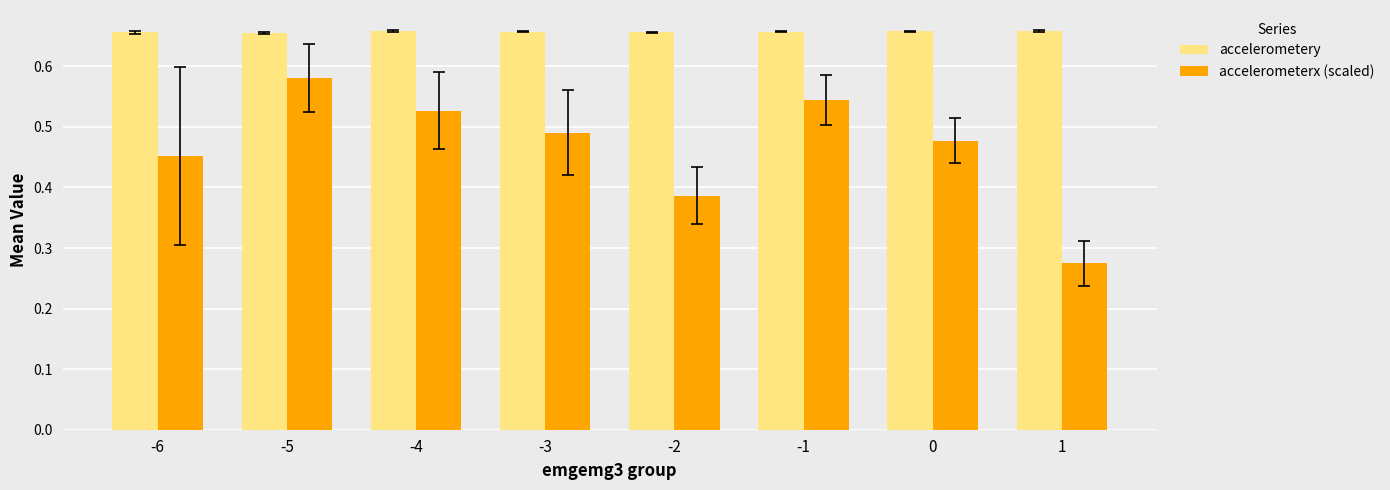

What are all the series names shown in the legend?

accelerometery, accelerometerx (scaled)